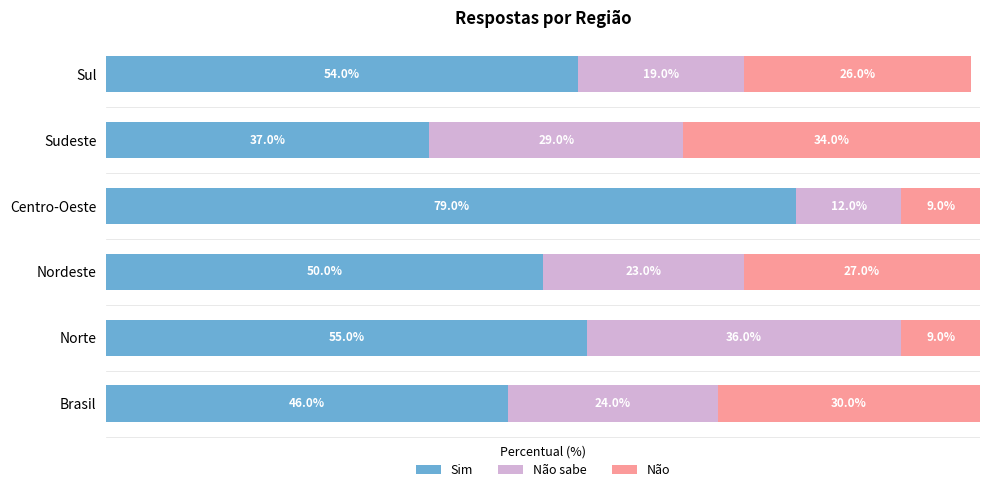

Which category has the highest value in the Sim series?

Centro-Oeste